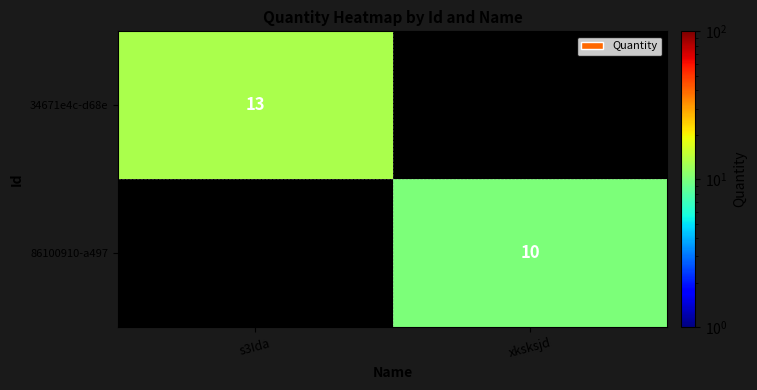

What is the total value across all series at xksksjd?

10